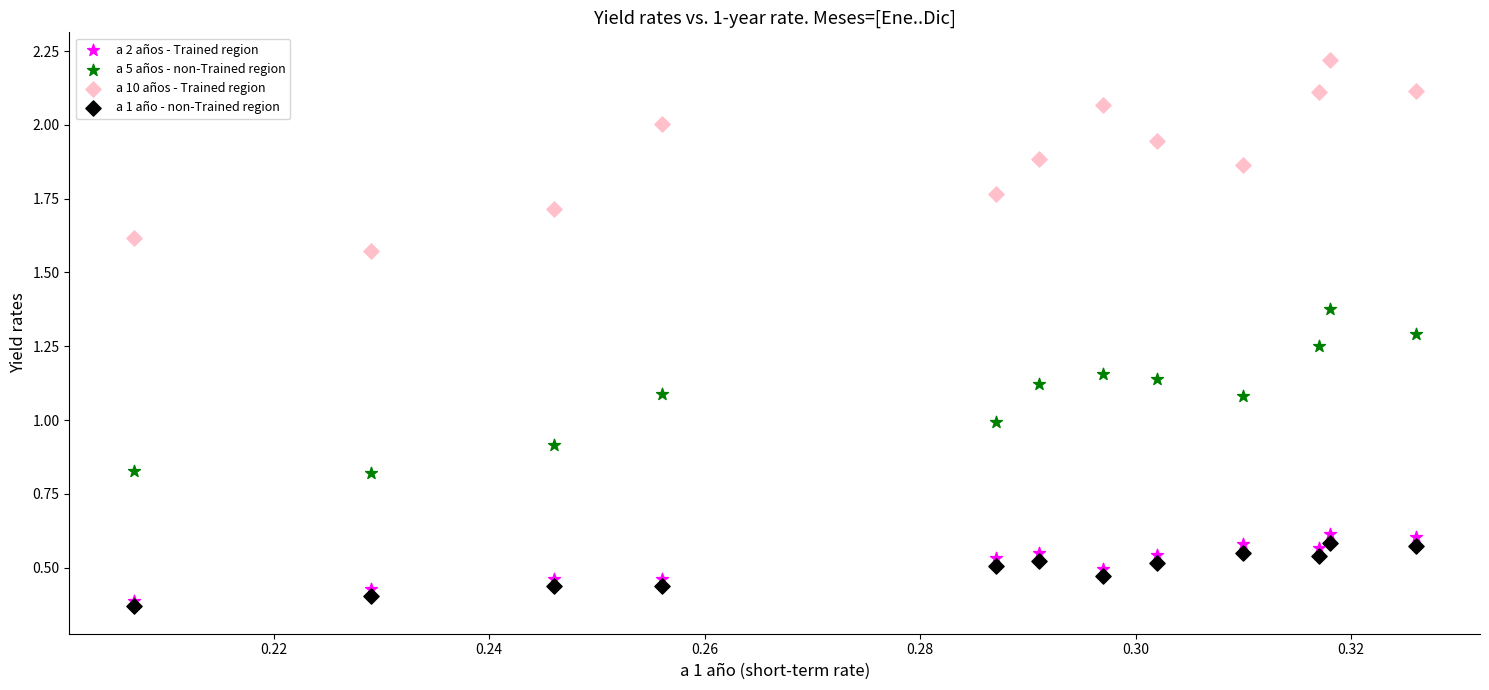

Which series reaches the minimum Y coordinate?

a 1 año - non-Trained region